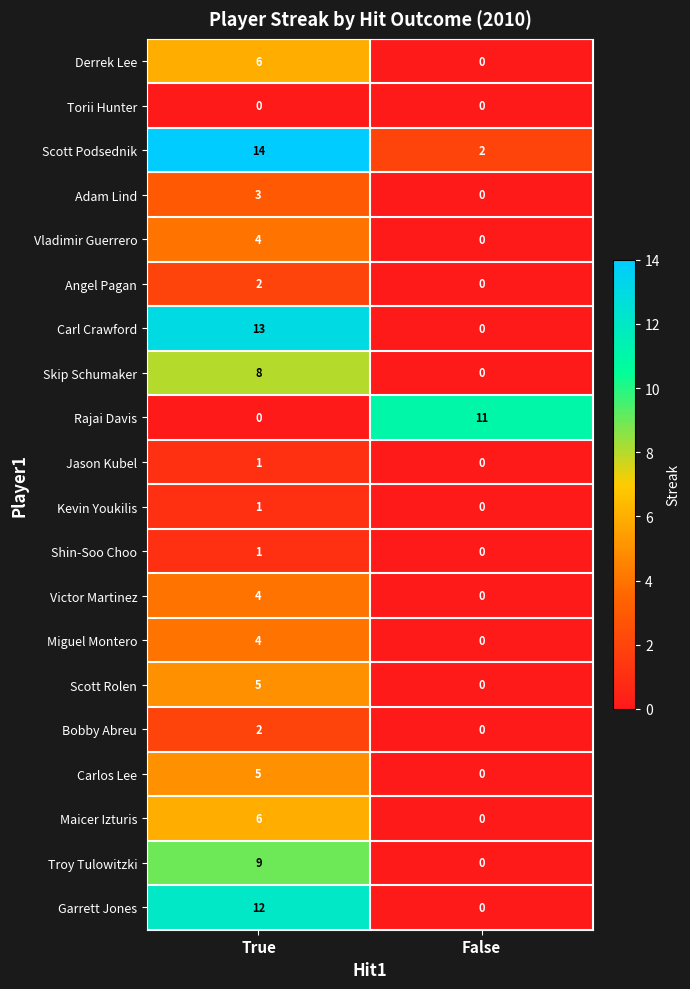

What is the average value of the Derrek Lee series?

3